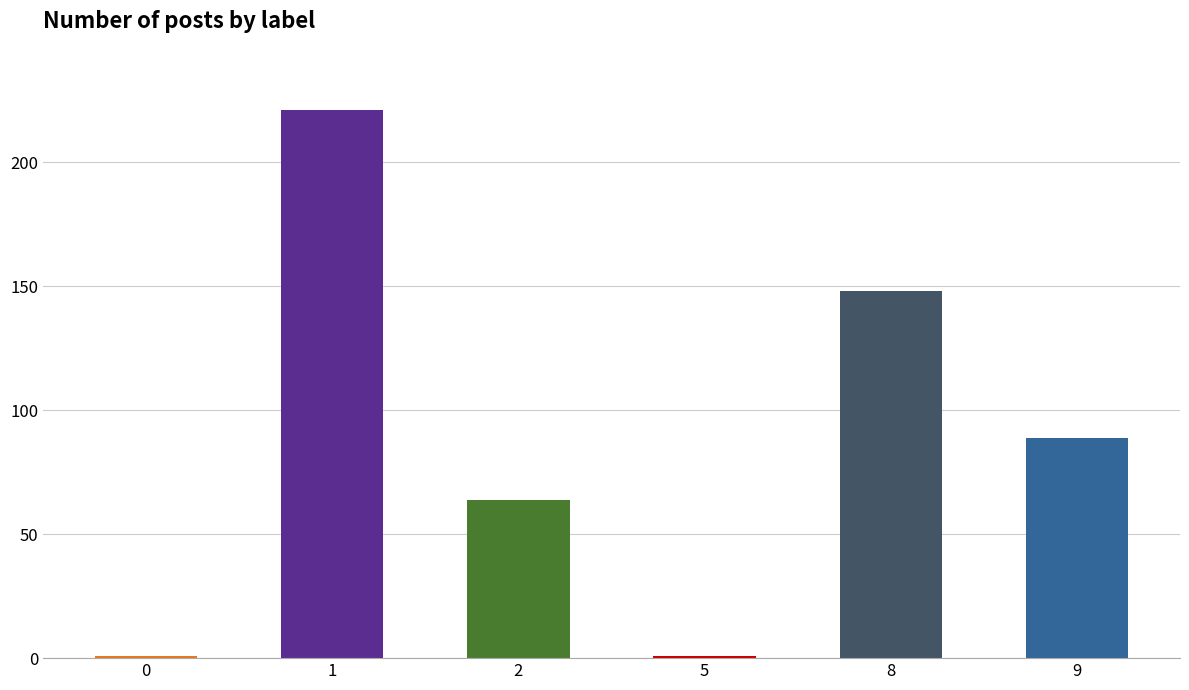

What is the change in value from 2 to 5?

-63